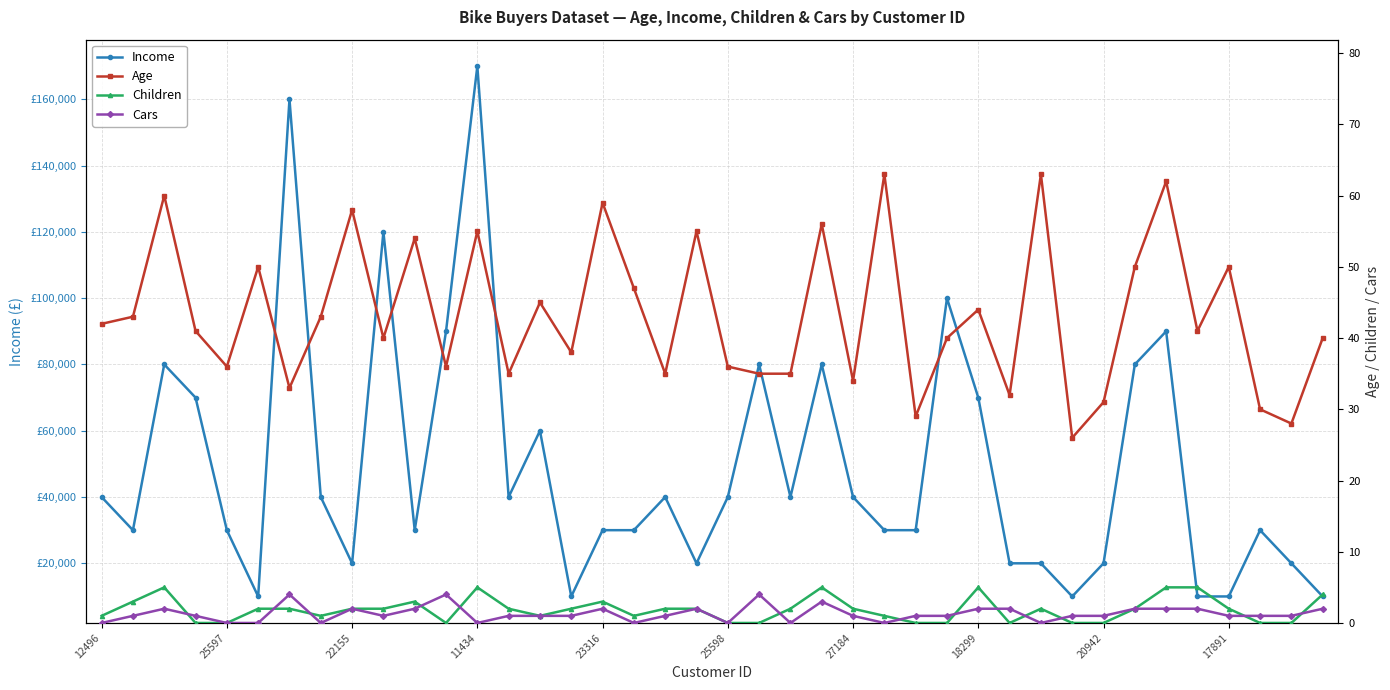

At which label is Income closest to 90000?

11